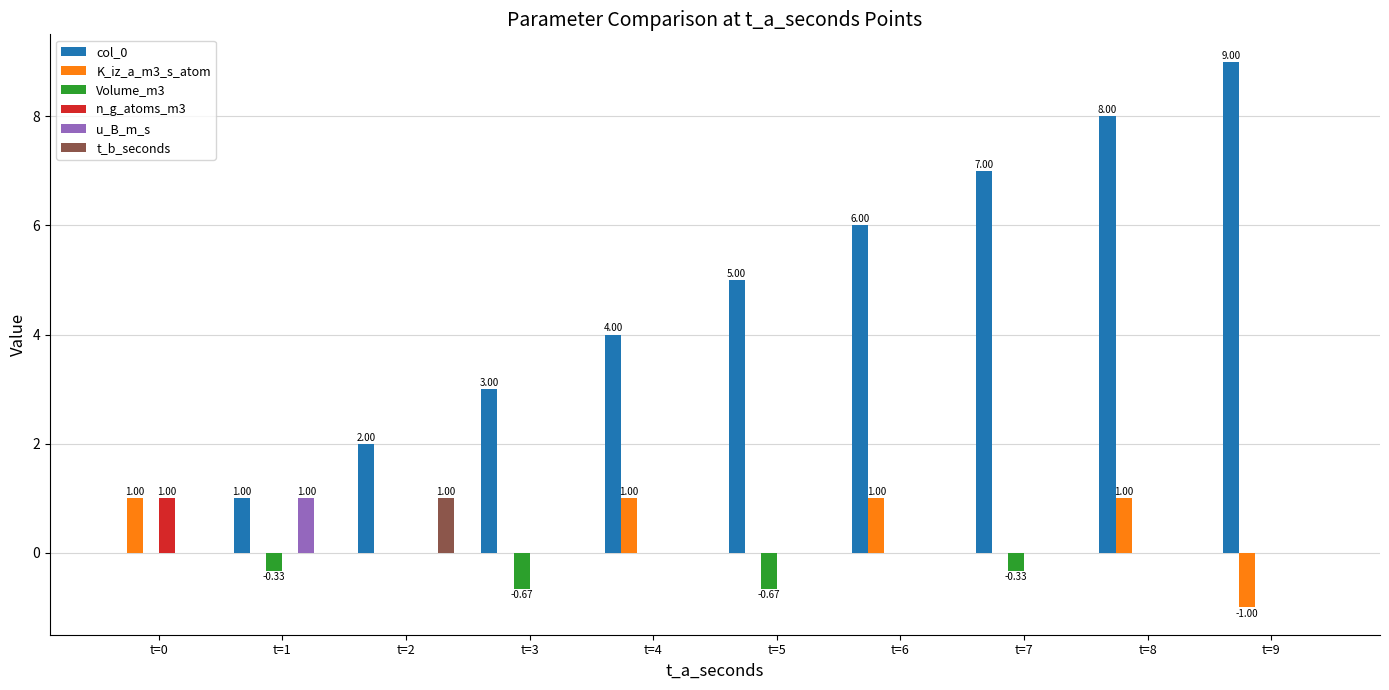

What is the sum of all Volume_m3 values?

-2.0